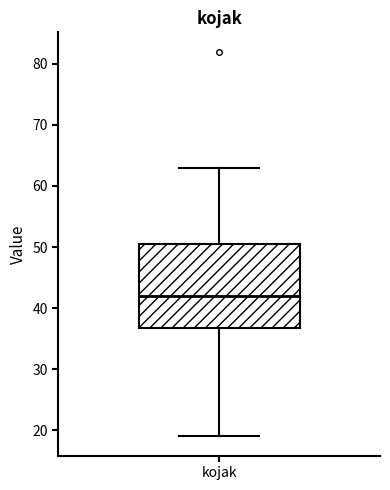

Transcribe this box plot: give where the median line is, the range the box spans, and where the two whiskers end, as read against the y-axis. The values are not printed on the chart, so give them approximately, as read against the axis.

median 42, box 37 to 51, whiskers 19 to 63